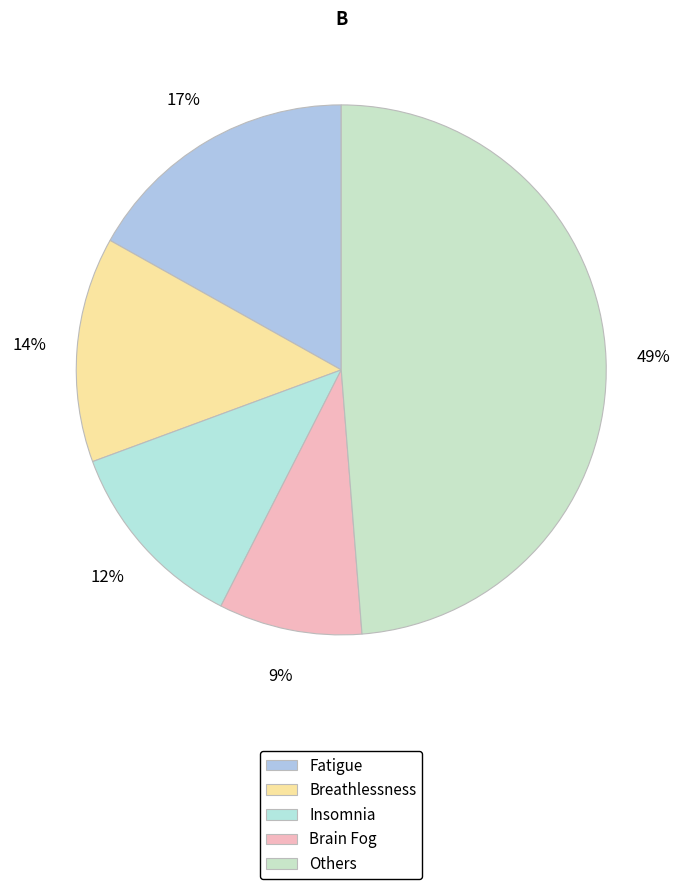

Is Brain Fog the majority of the pie?

No